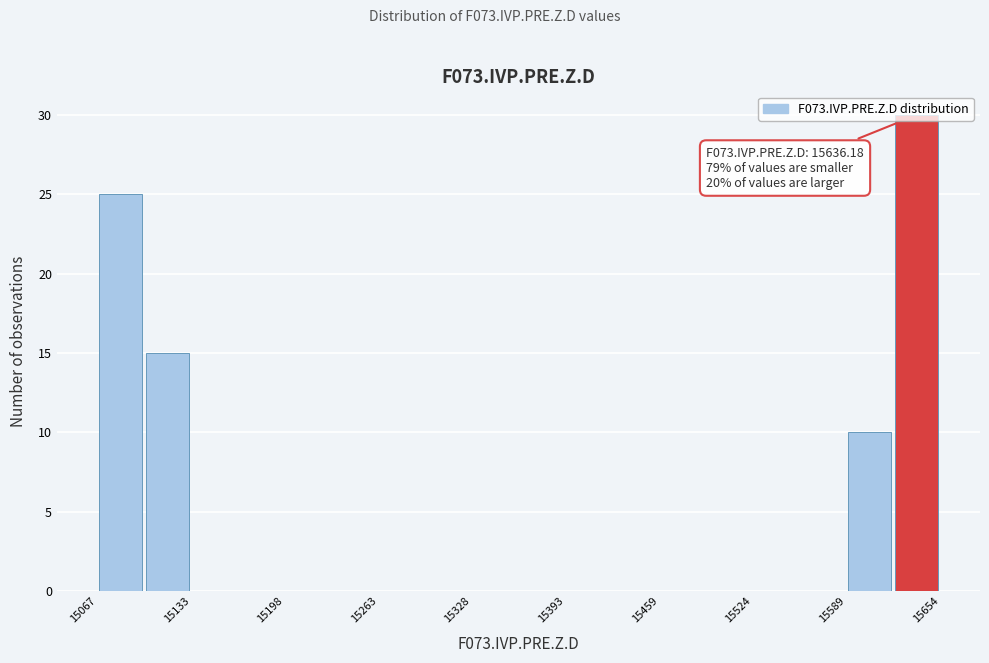

Around what value on the x-axis is the tallest bar? Give the approximate position of its centre, as read against the axis.

15640